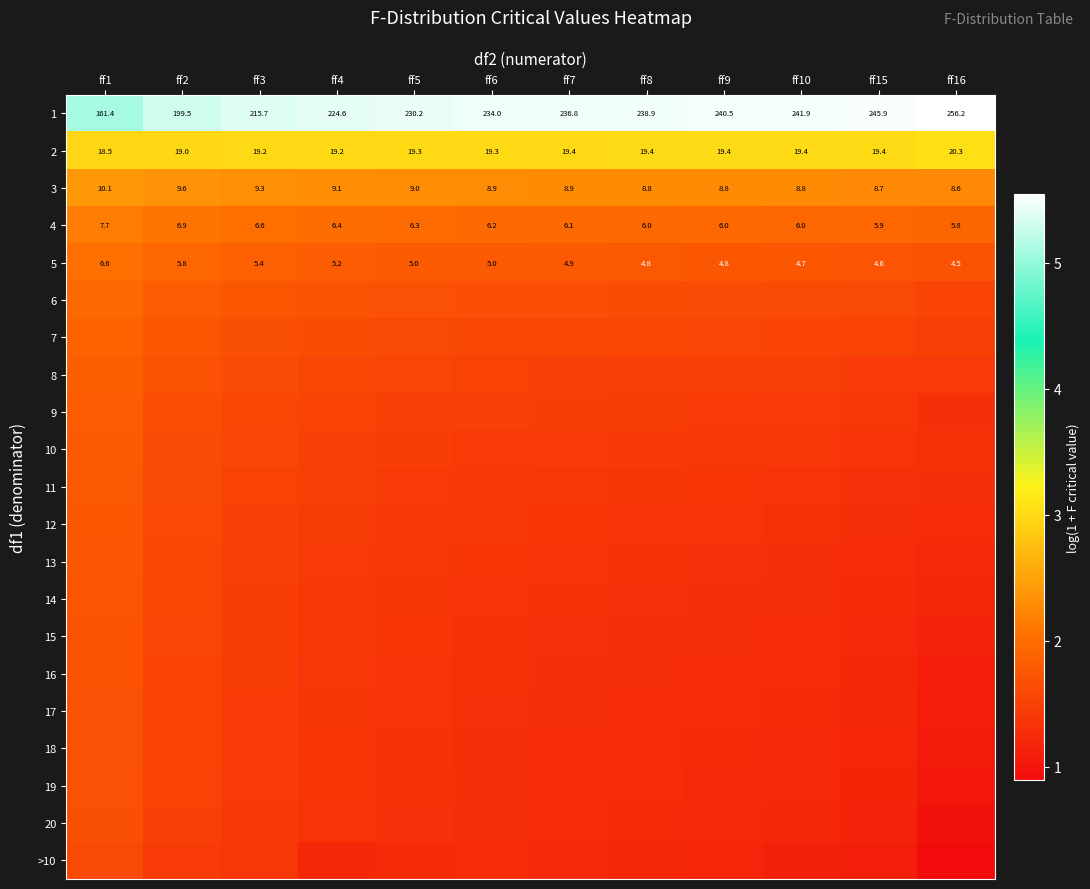

How many values in the 1 series exceed 236?

6